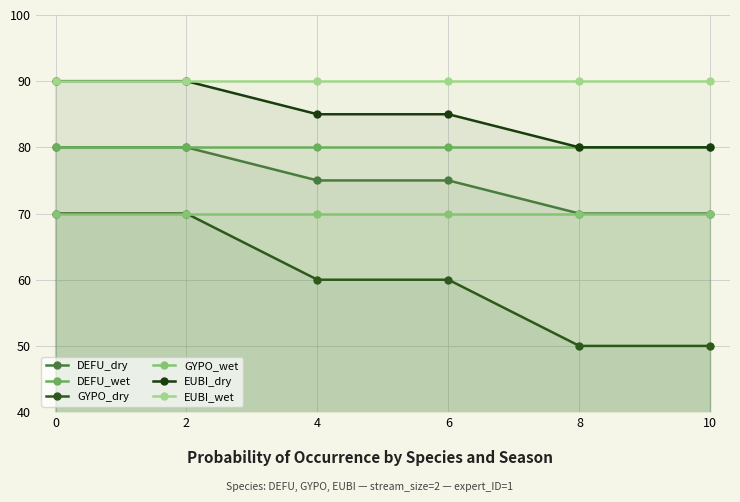

Read the DEFU_dry value at 6, to the nearest 5.

75